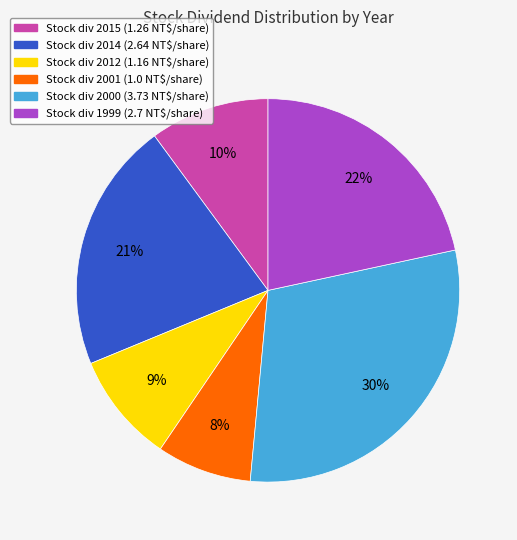

Is there any slice that represents more than half of the pie?

No